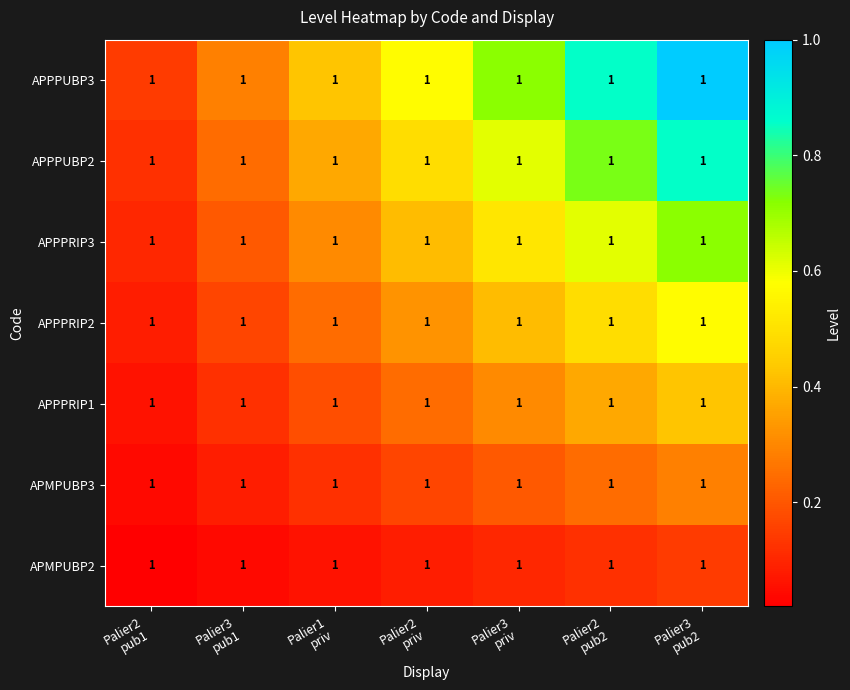

Which category has the highest value across all series?

Palier3
pub2